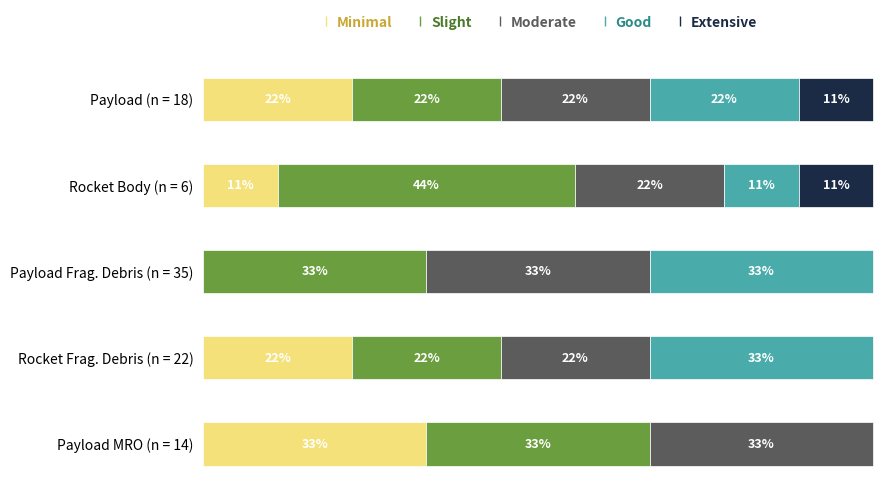

Rank the categories by Good value from highest to lowest.

Payload Fragmentation Debris, Rocket Fragmentation Debris, Payload, Rocket Body, Payload Mission Related Object